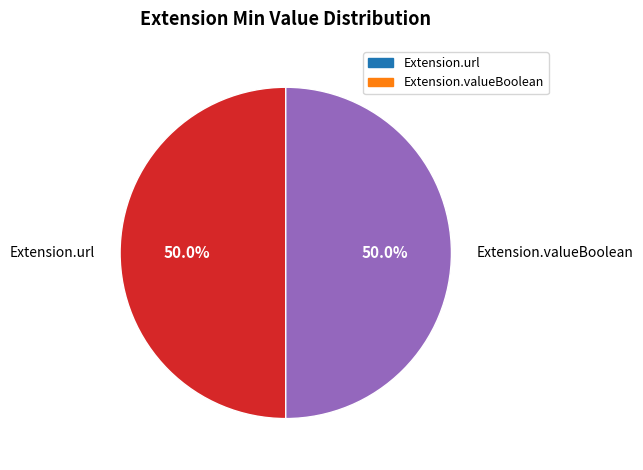

Count the number of slices in the pie.

2